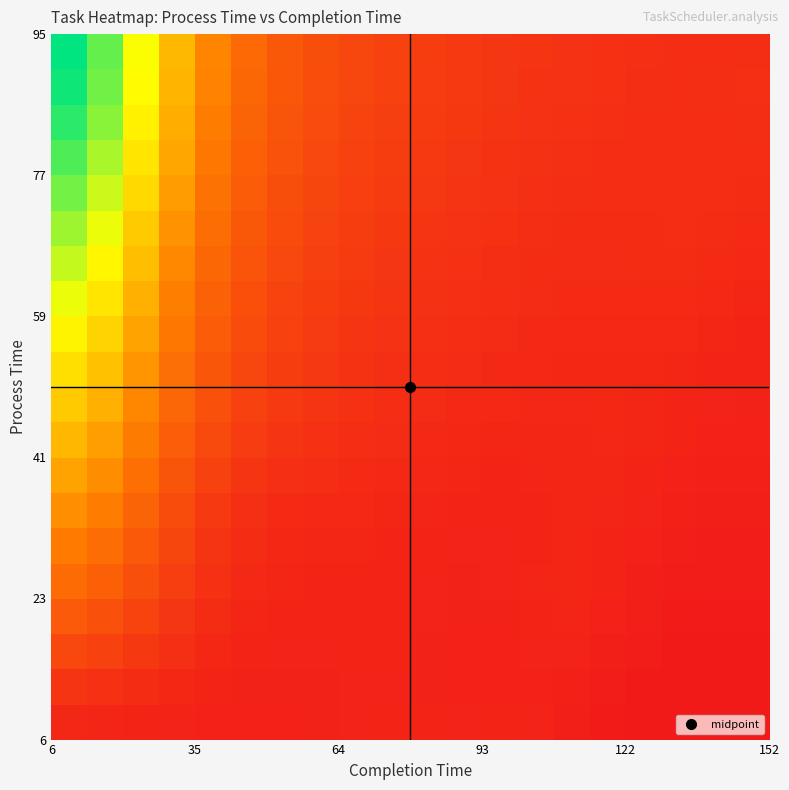

How many data points does each series have?

20